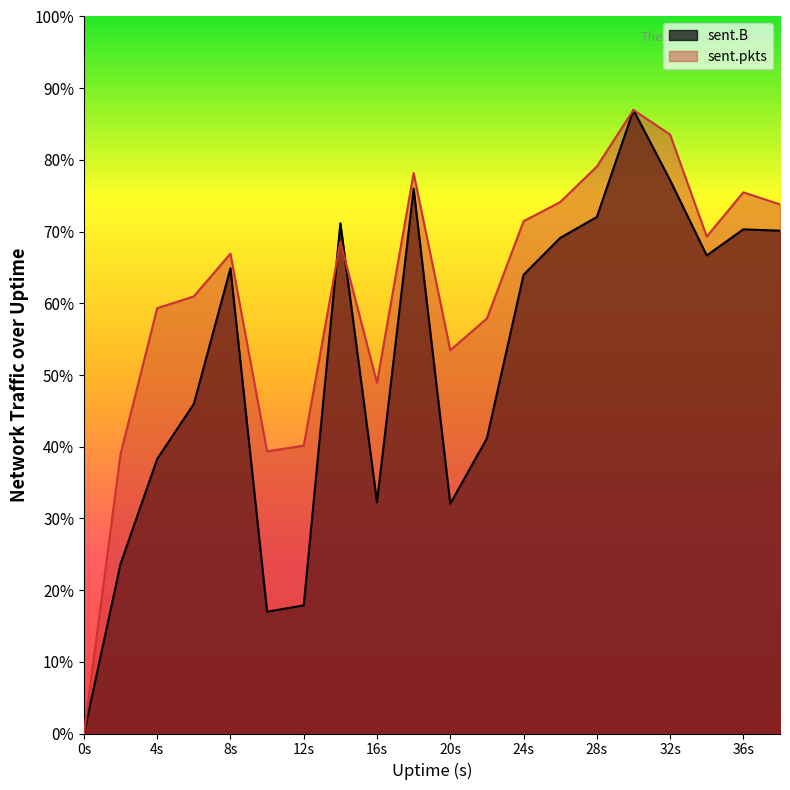

How many interior local valleys does the sent.pkts series have?

4